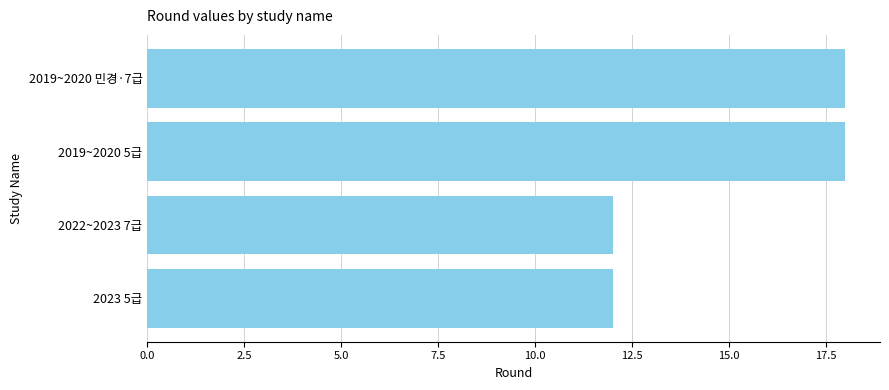

What is the ratio of the value at 2019~2020 민경·7급 to the value at 2023 5급?

1.5